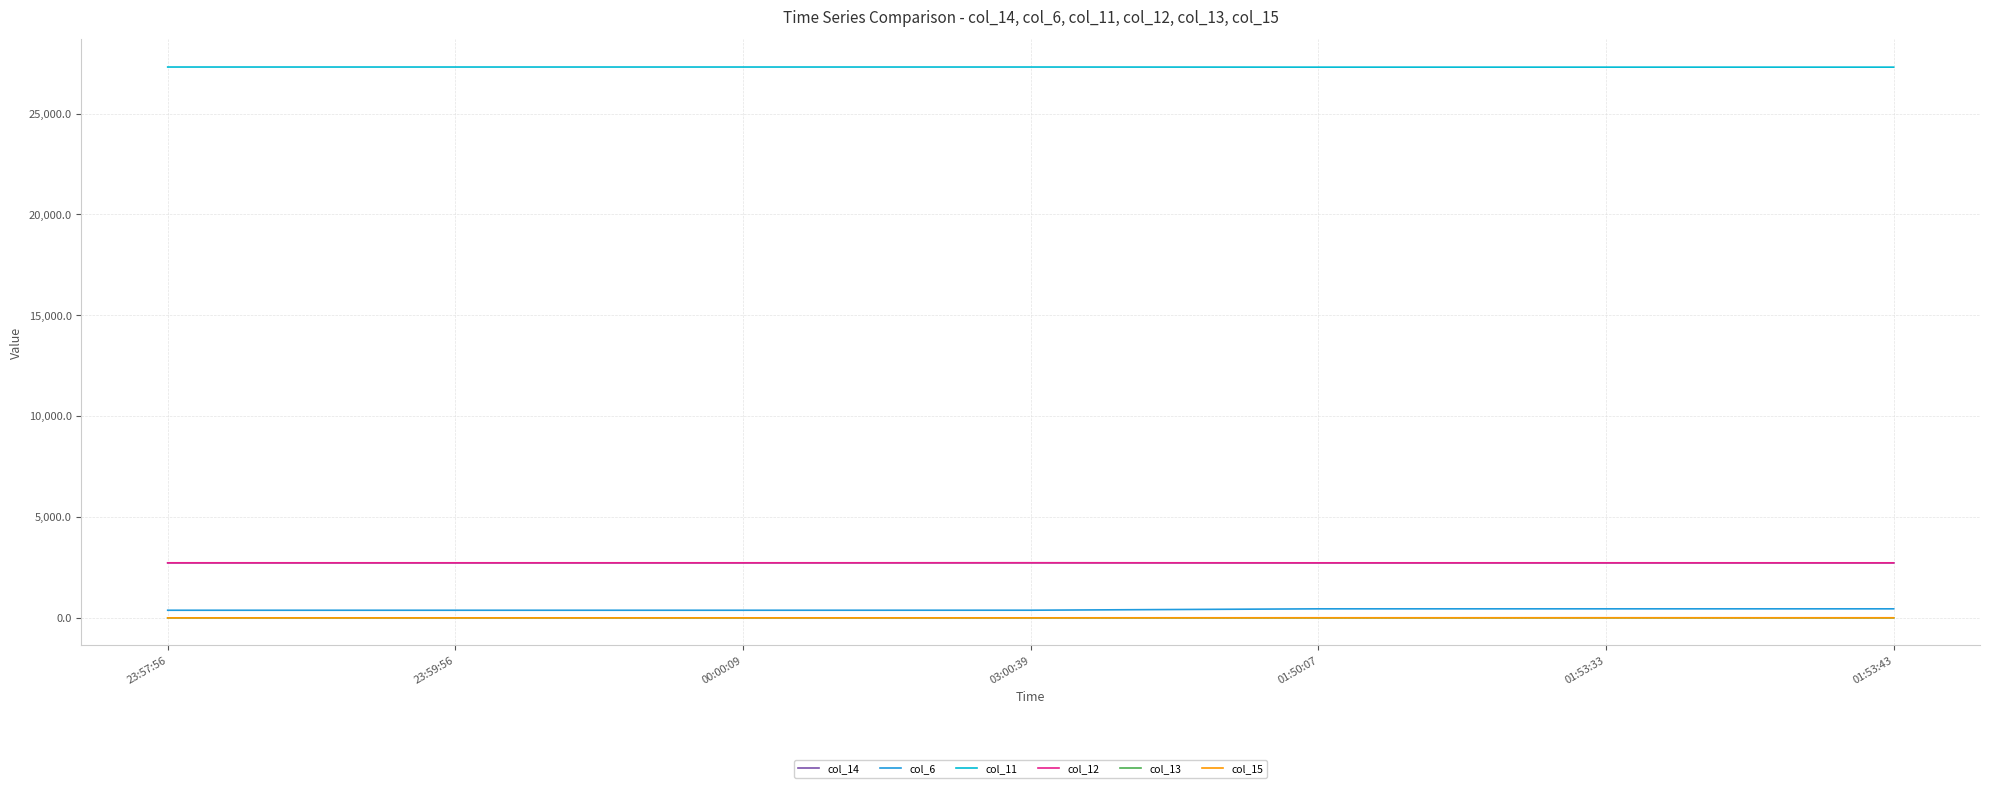

What is the sum of the col_13 values at 01:50:07 and 01:53:43?

2.0